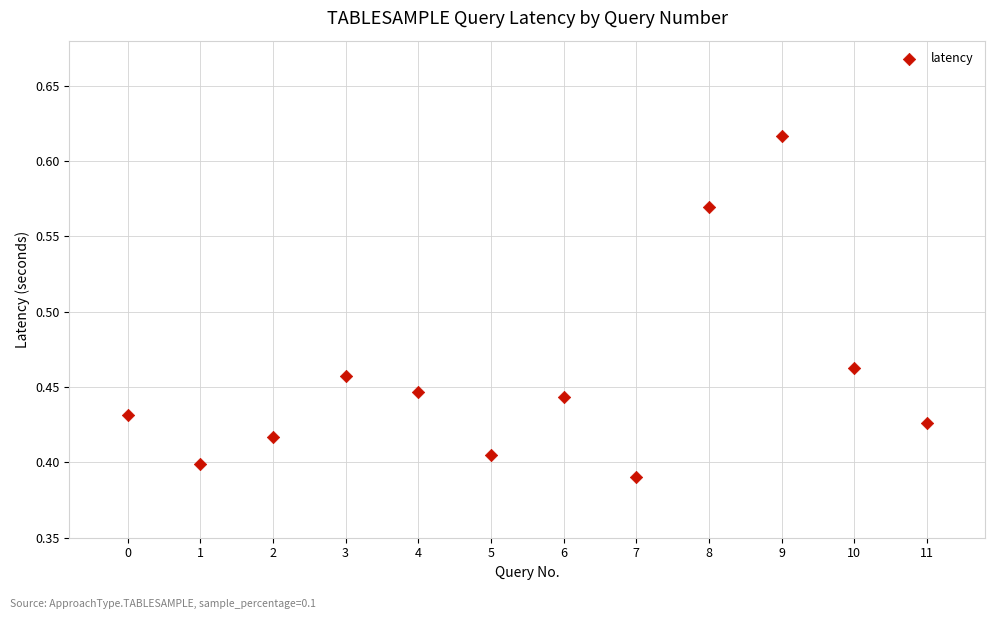

How many data points are displayed?

12